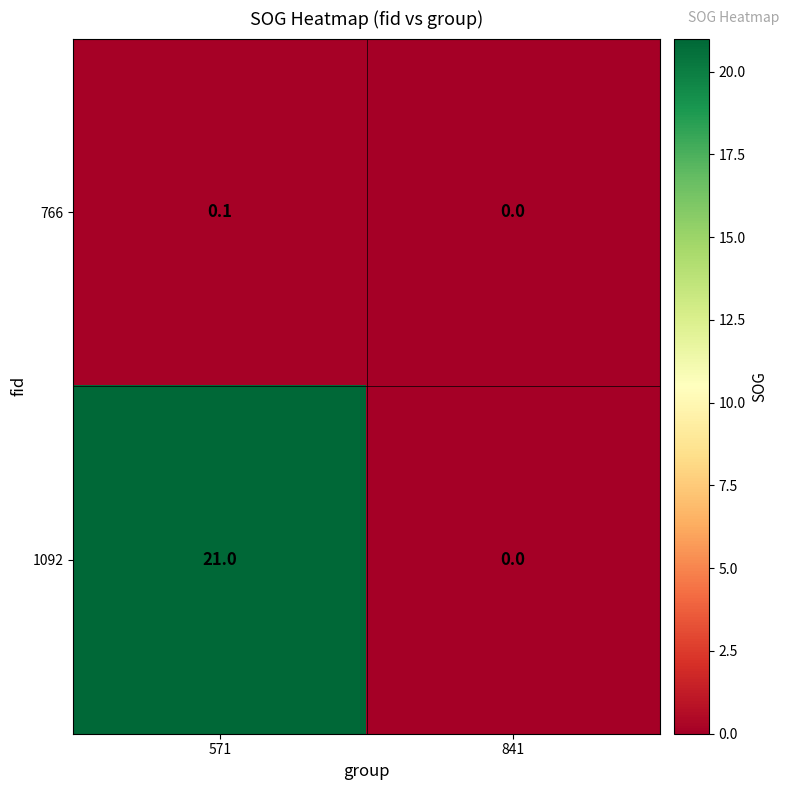

What is the maximum value shown in the chart?

21.0